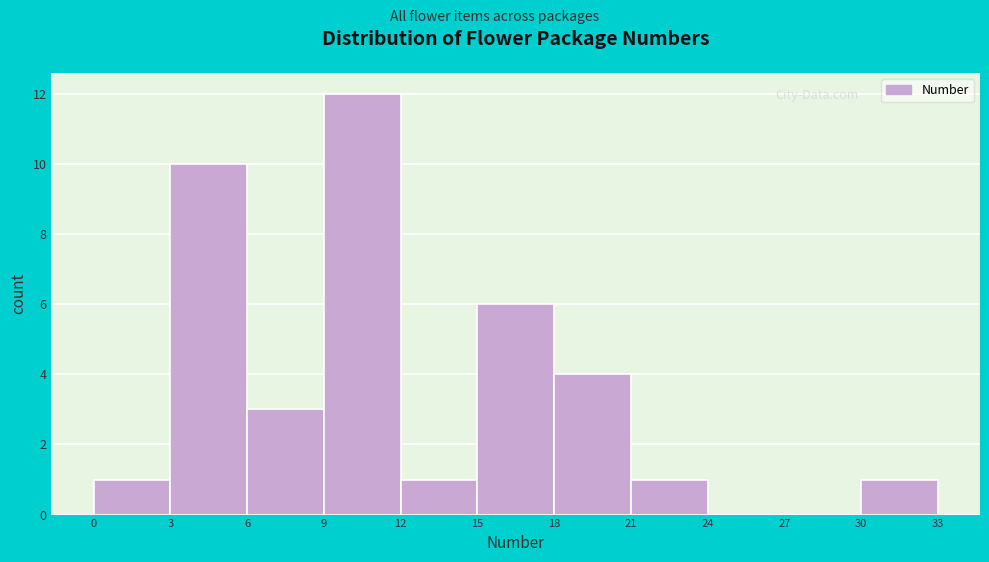

Reading left to right, transcribe this chart: for each bar, give the range it covers on the x-axis and its height. The values are not printed on the chart, so give them approximately, as read against the axis.

0 to 3: 1
3 to 6: 10
6 to 9: 3
9 to 12: 12
12 to 15: 1
15 to 18: 6
18 to 21: 4
21 to 24: 1
24 to 27: 0
27 to 30: 0
30 to 33: 1